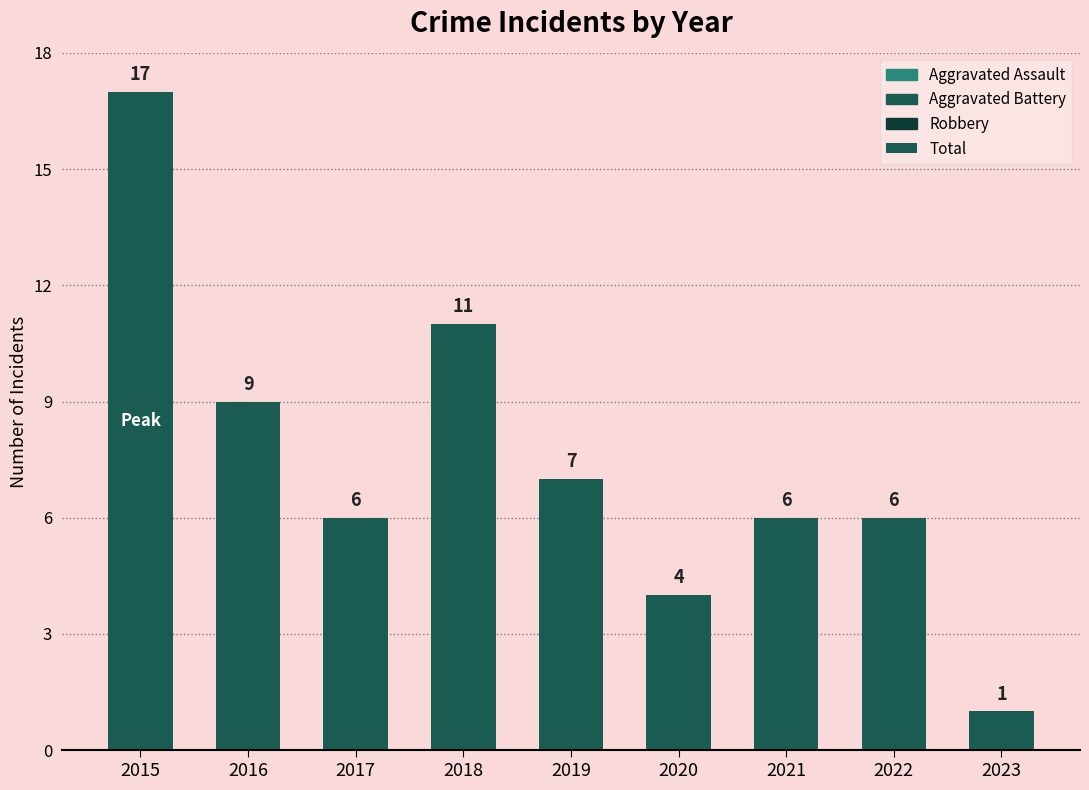

Which label corresponds to the largest value in the chart?

2015